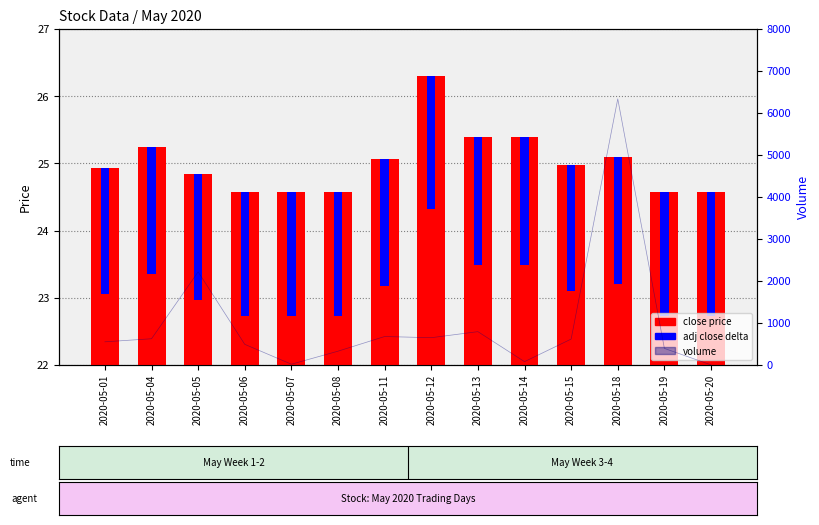

Read the adj close delta value at 2020-05-20.

1.8